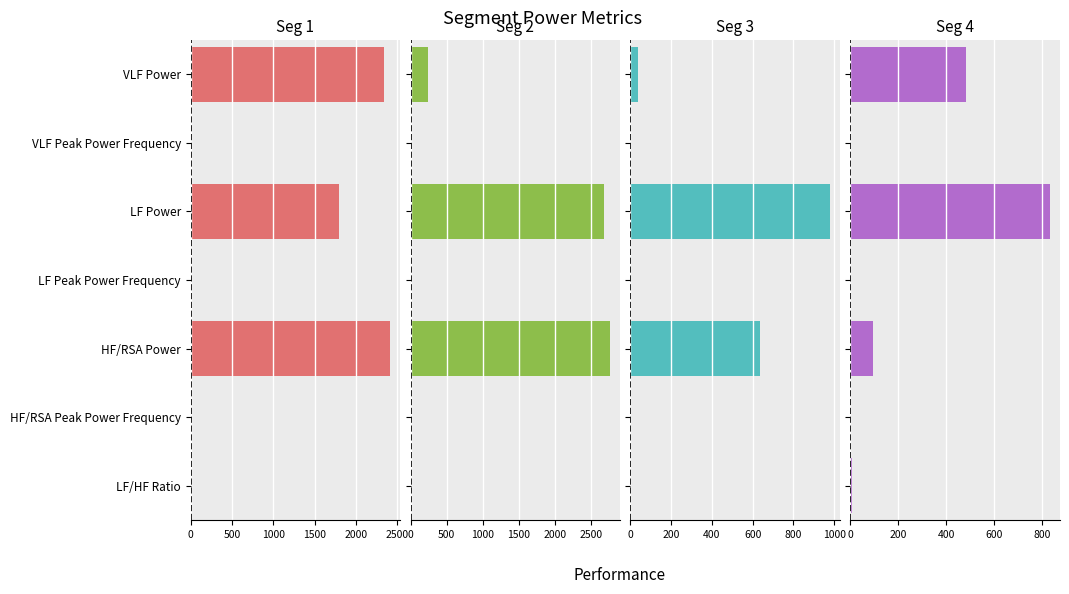

True or false: Seg 2 has a value of 1217.2 at HF/RSA Power.

False